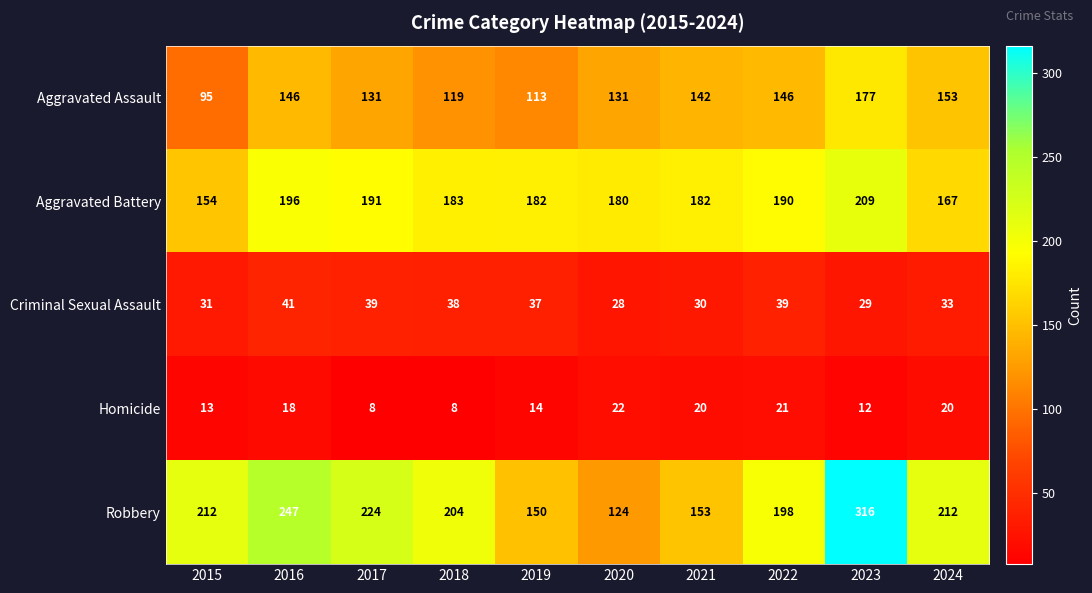

What is the approximate value of Robbery at 2016, to the nearest 10?

250